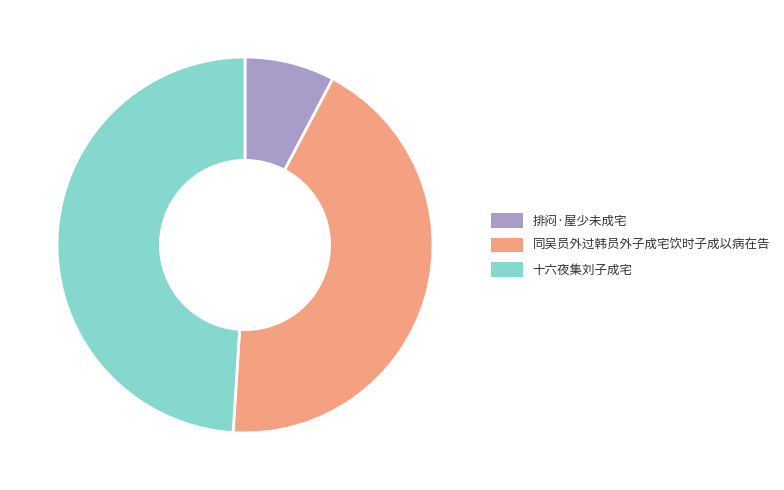

What is the ratio of the value at 十六夜集刘子成宅 to the value at 排闷·屋少未成宅?

6.3